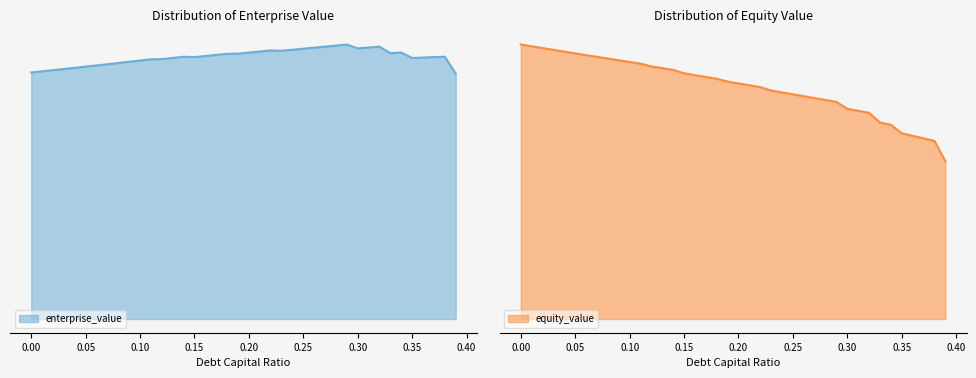

What are all the series names shown in the legend?

enterprise_value, equity_value